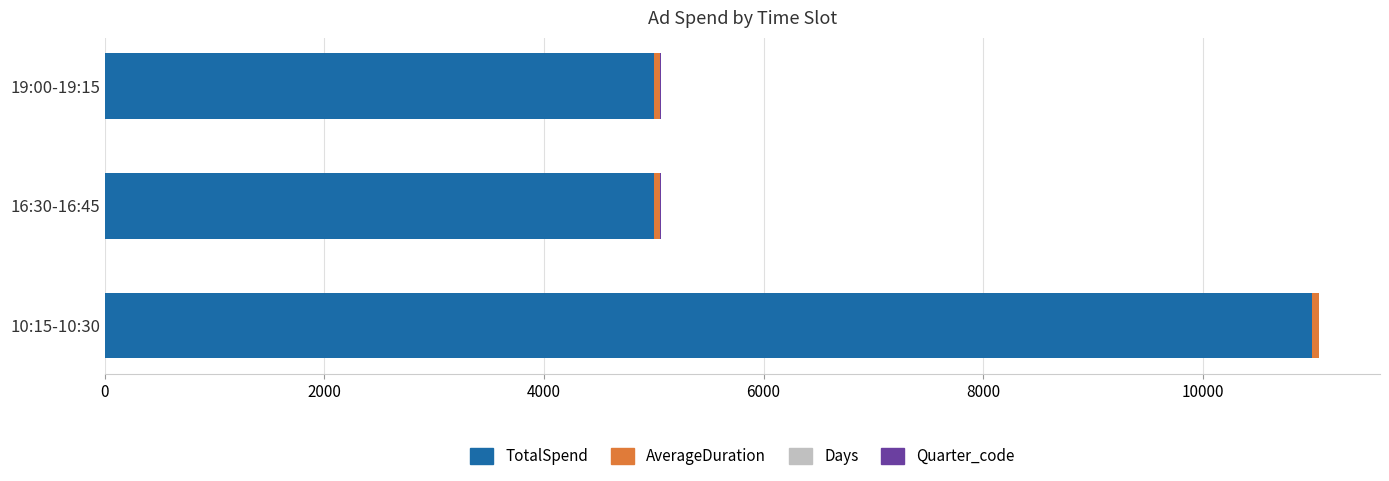

Count the number of categories in the chart.

3